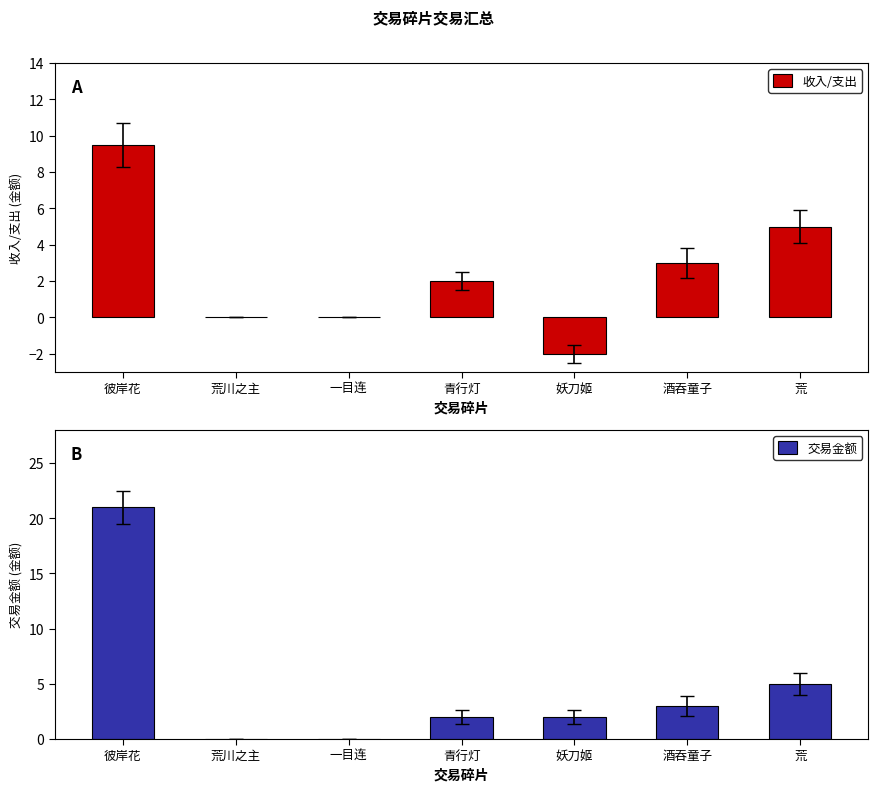

How many series are shown in this chart?

2